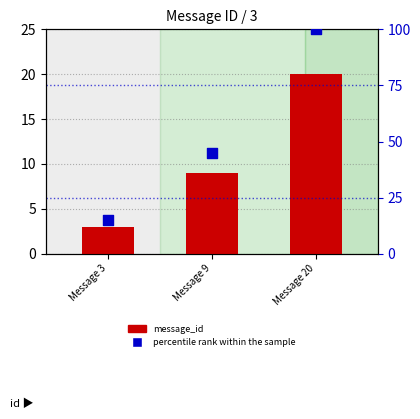

What are all the series names shown in the legend?

message_id, percentile rank within the sample